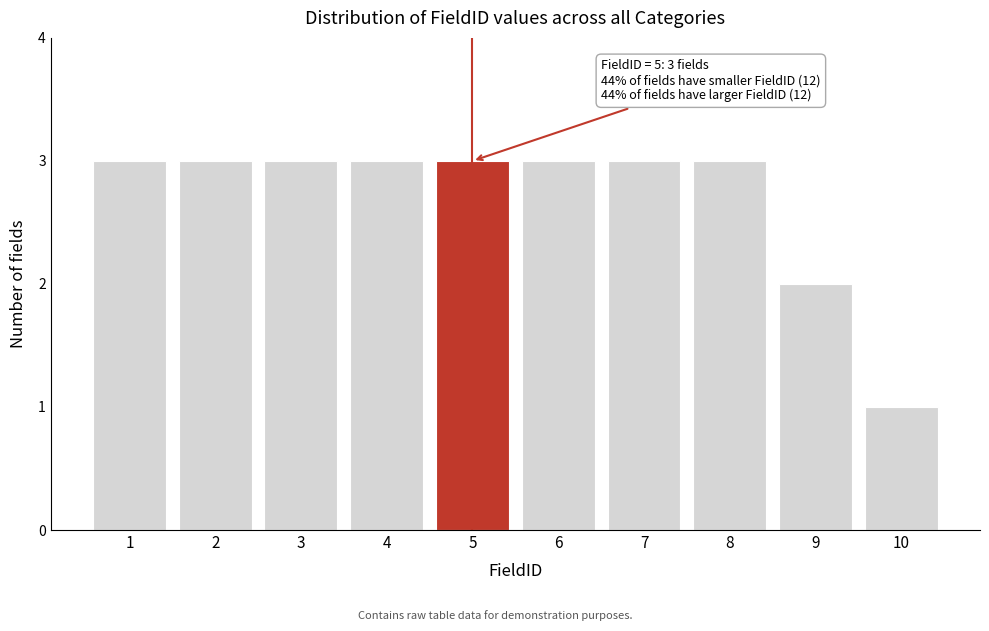

Reading left to right, extract all data points from this chart.

3	3	3	3	3	3	3	3	2	1